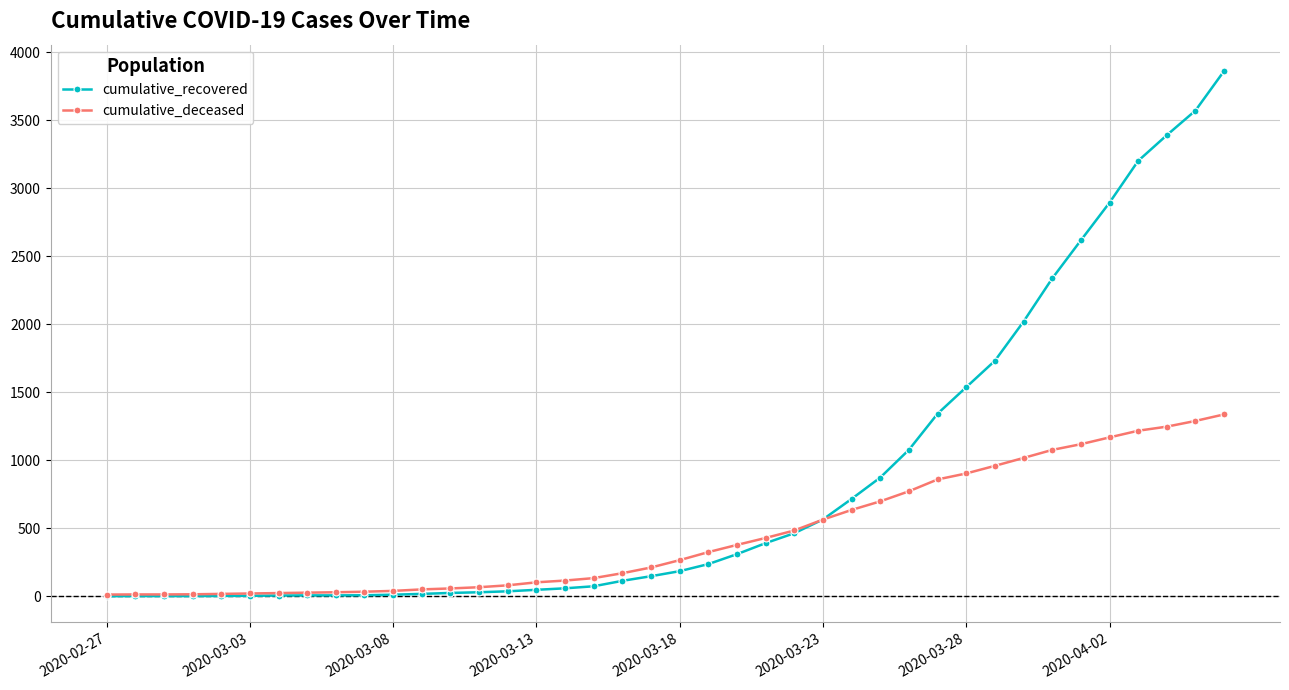

List the series in order of their overall mean, highest first.

cumulative_recovered, cumulative_deceased